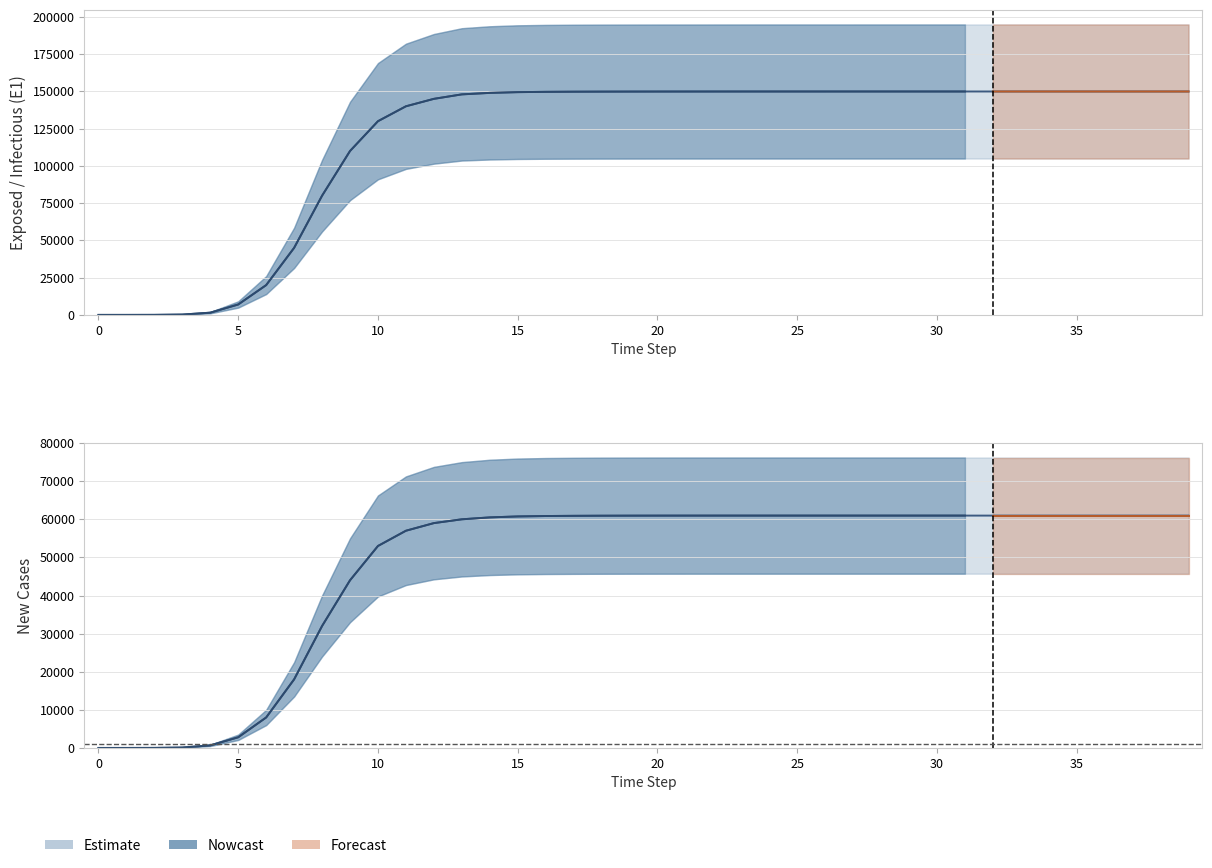

What is the label of the 13th bar from the right?

27